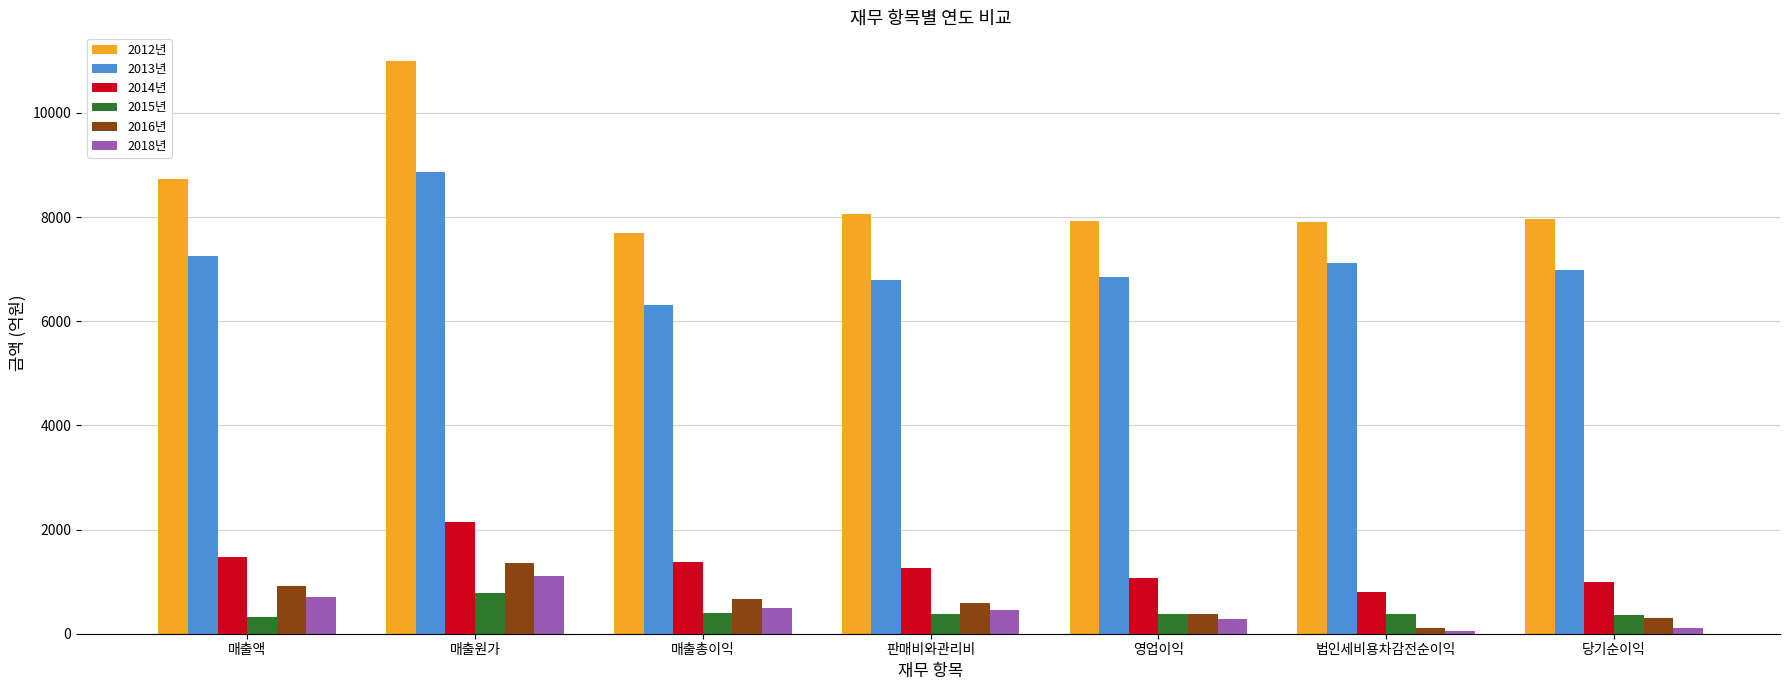

What is the total value across all series at 법인세비용차감전순이익?

16362.2